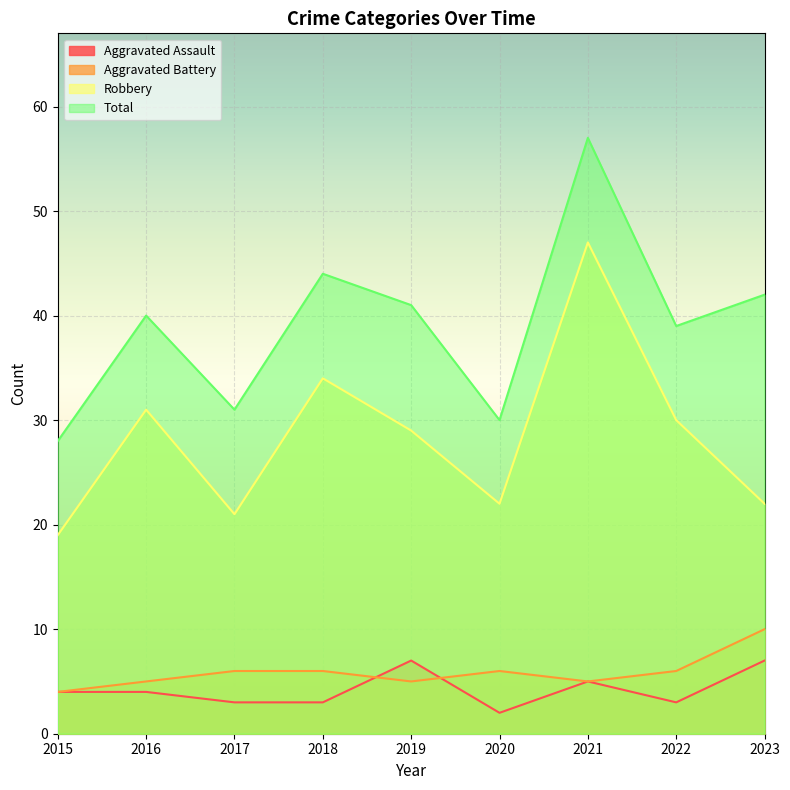

What is the difference between the maximum and minimum values in the Robbery series?

28